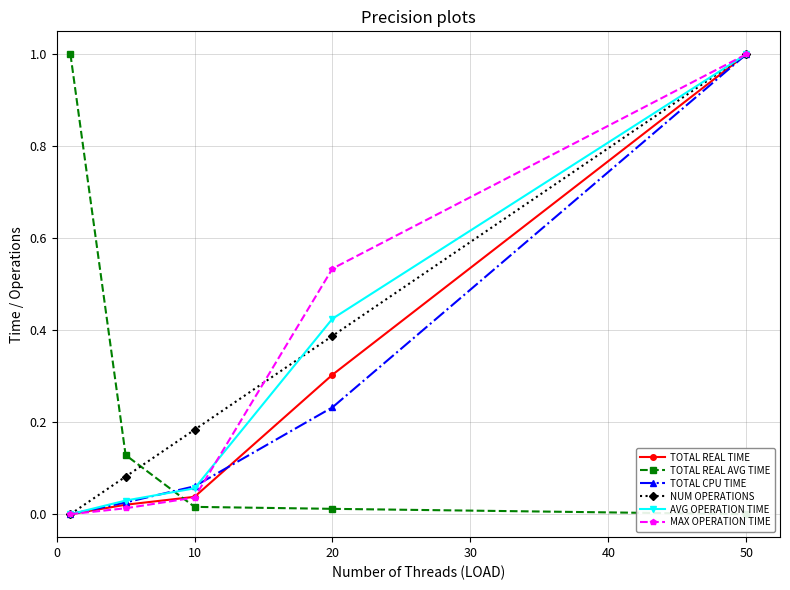

What is the maximum value shown in the chart?

1.0